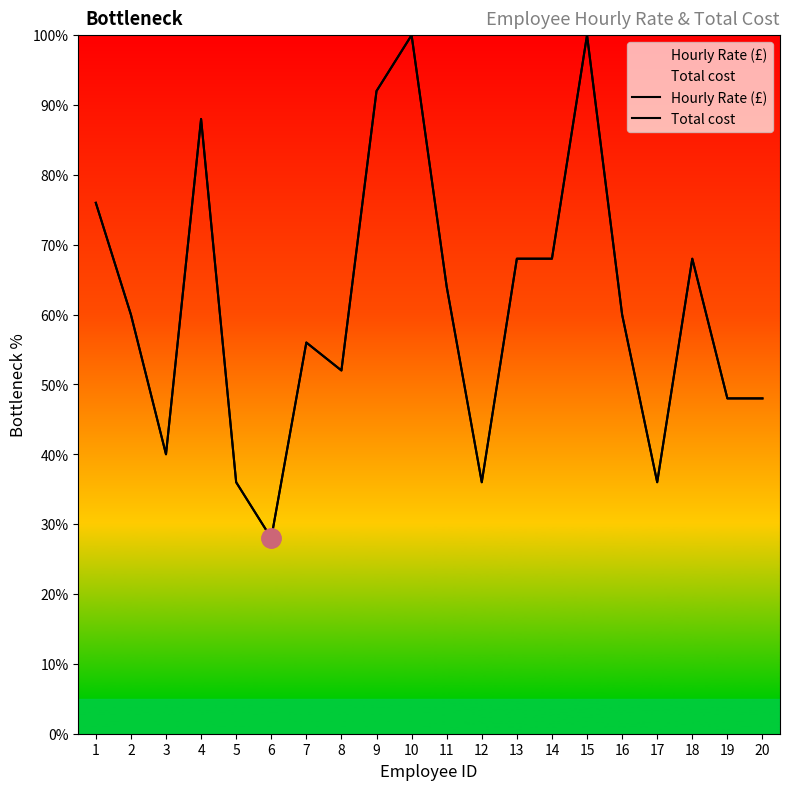

What is the difference between the maximum and second lowest values in the Total cost series?

64.0